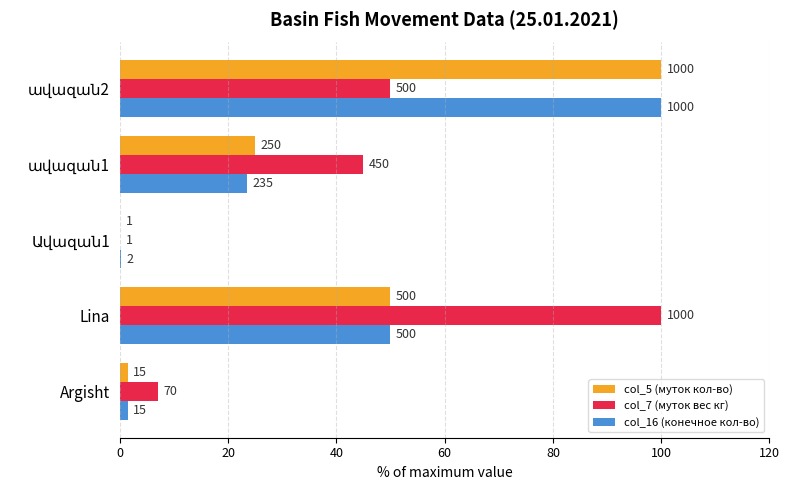

What is the average value of the col_5 (муток кол-во) series?

35.3